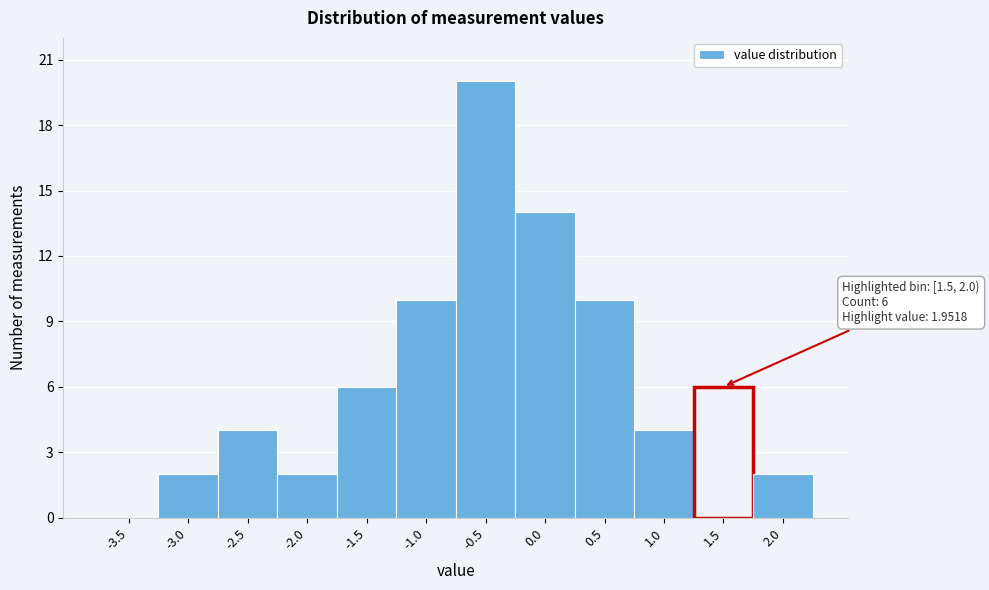

Reading right to left, transcribe all the data shown in this chart.

2.0=2	1.5=6	1.0=4	0.5=10	0.0=14	-0.5=20	-1.0=10	-1.5=6	-2.0=2	-2.5=4	-3.0=2	-3.5=0